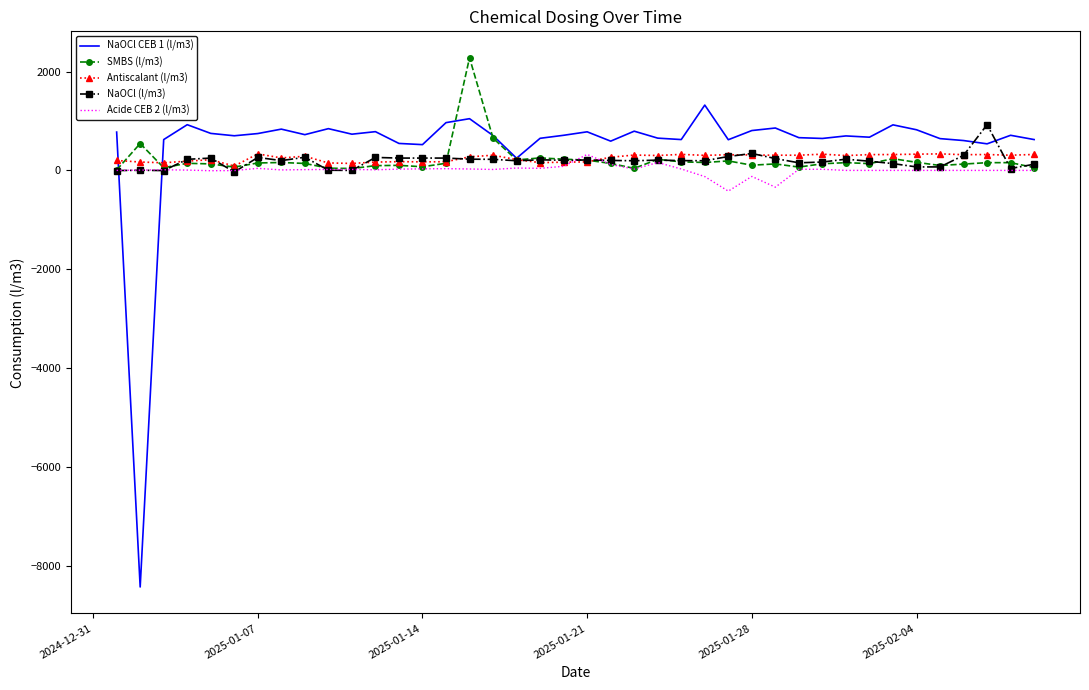

Which series has the largest range (max minus min)?

NaOCl CEB 1 (l/m3)